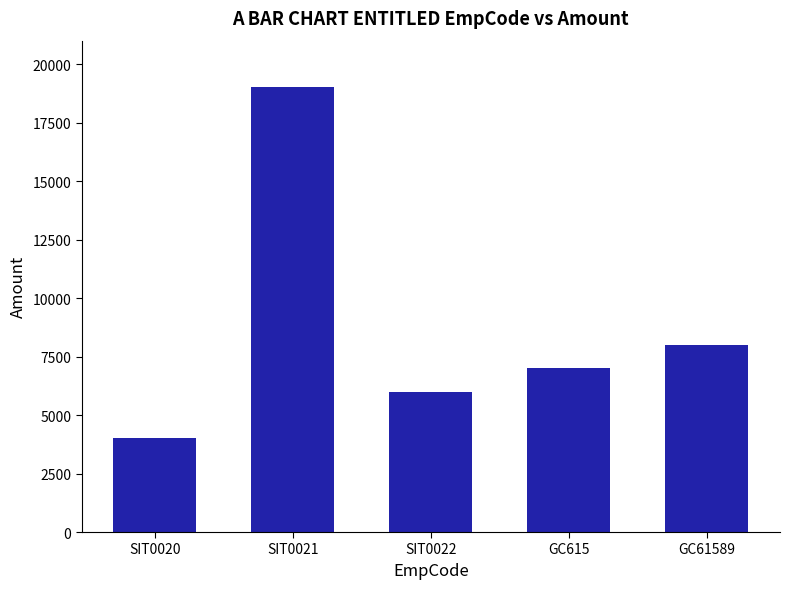

Reading left to right, list all the values displayed in this chart.

SIT0020=4000	SIT0021=19000	SIT0022=6000	GC615=7000	GC61589=8000